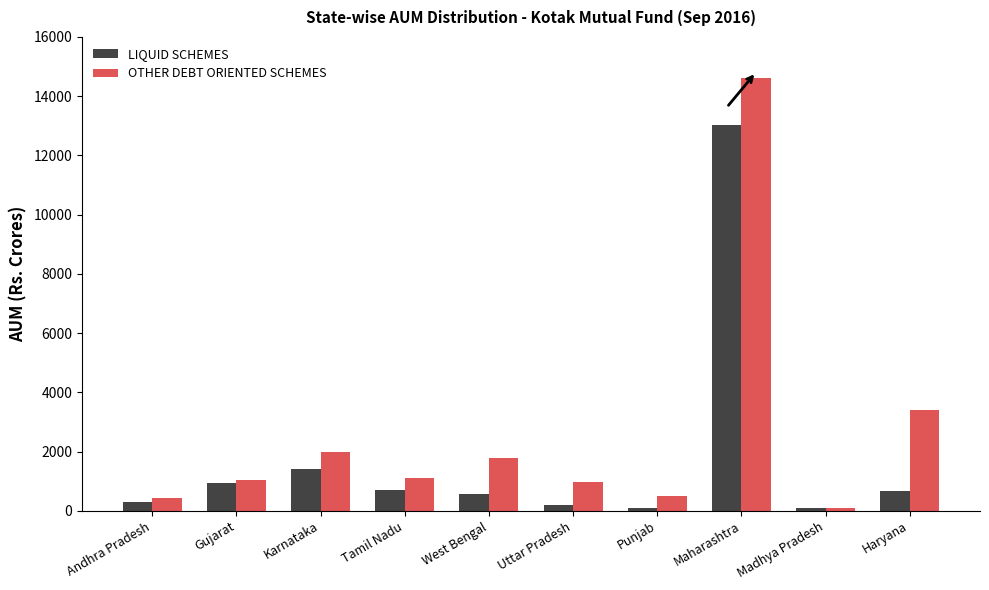

At which label does OTHER DEBT ORIENTED SCHEMES first exceed 1100?

Karnataka